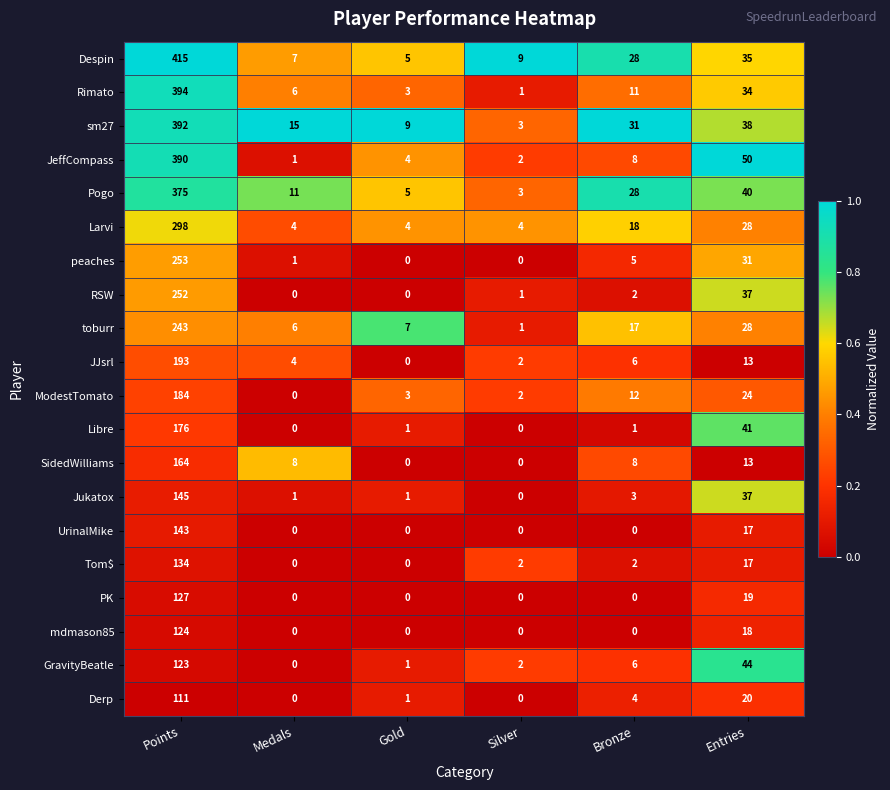

The Derp series shows 198 at Points. True or false?

False